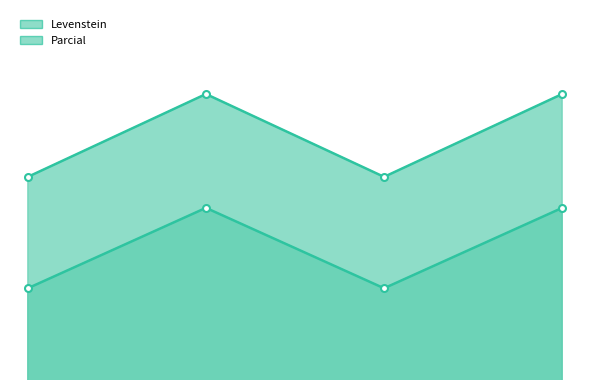

True or false: Parcial_line and Levenstein_line cross at least once.

False